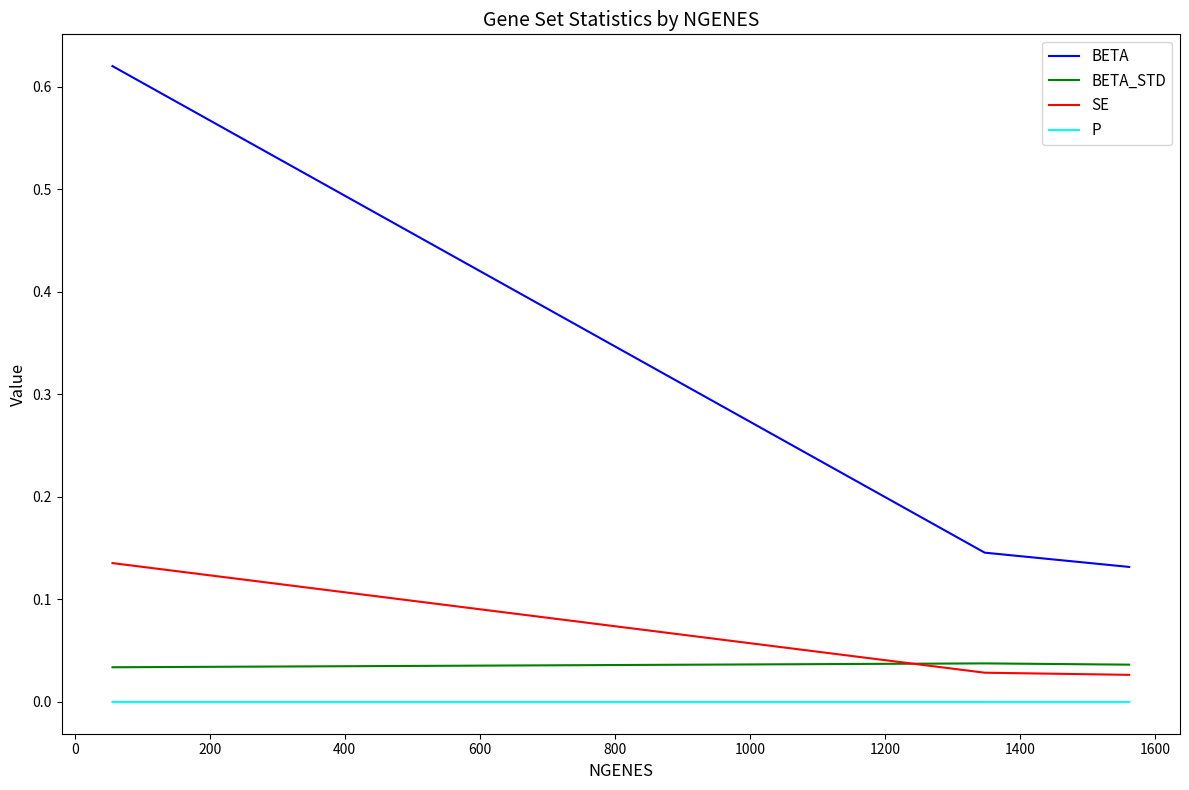

List the series in order of their peak value, lowest first.

P, BETA_STD, SE, BETA